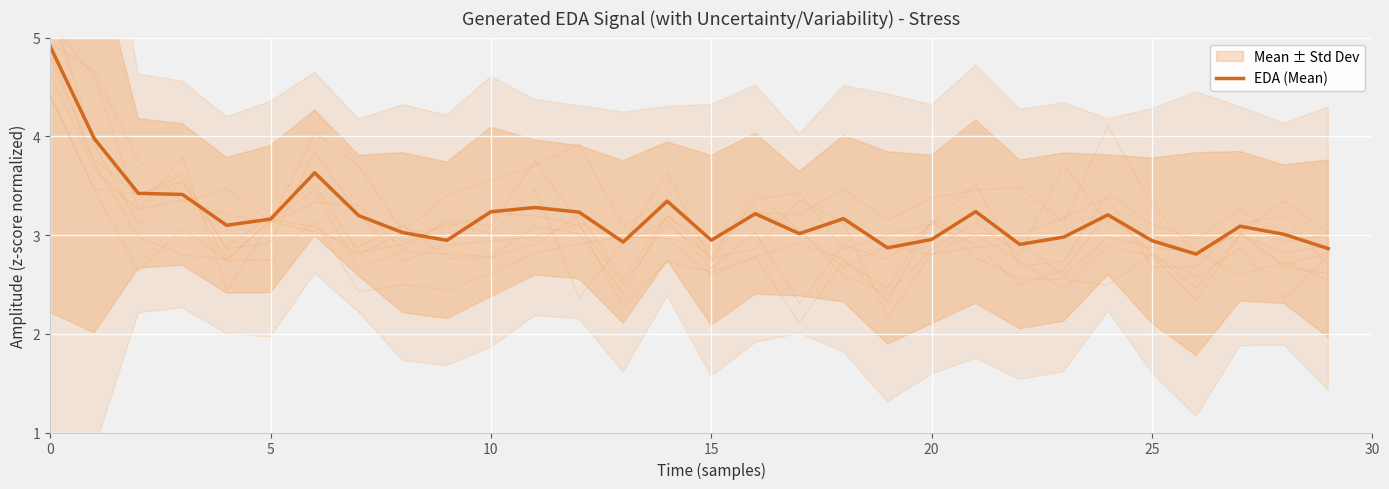

What is the average value?

3.2